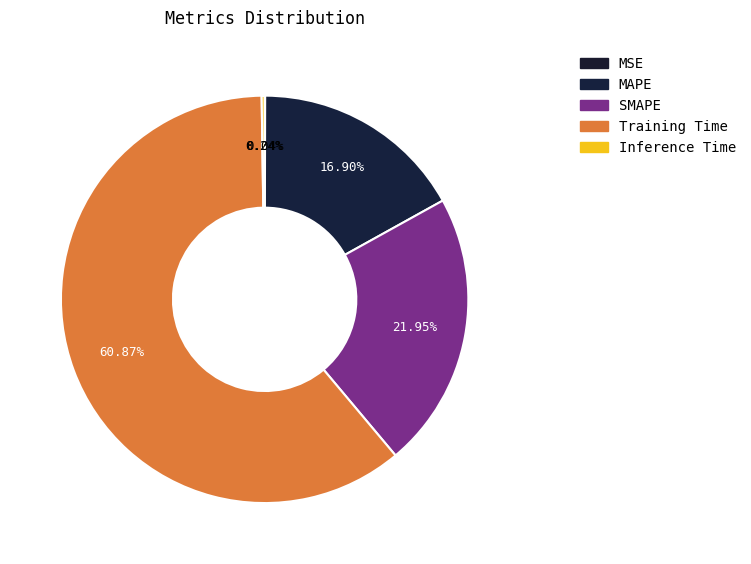

To the nearest percent, what is the combined percentage of SMAPE and MAPE?

39%